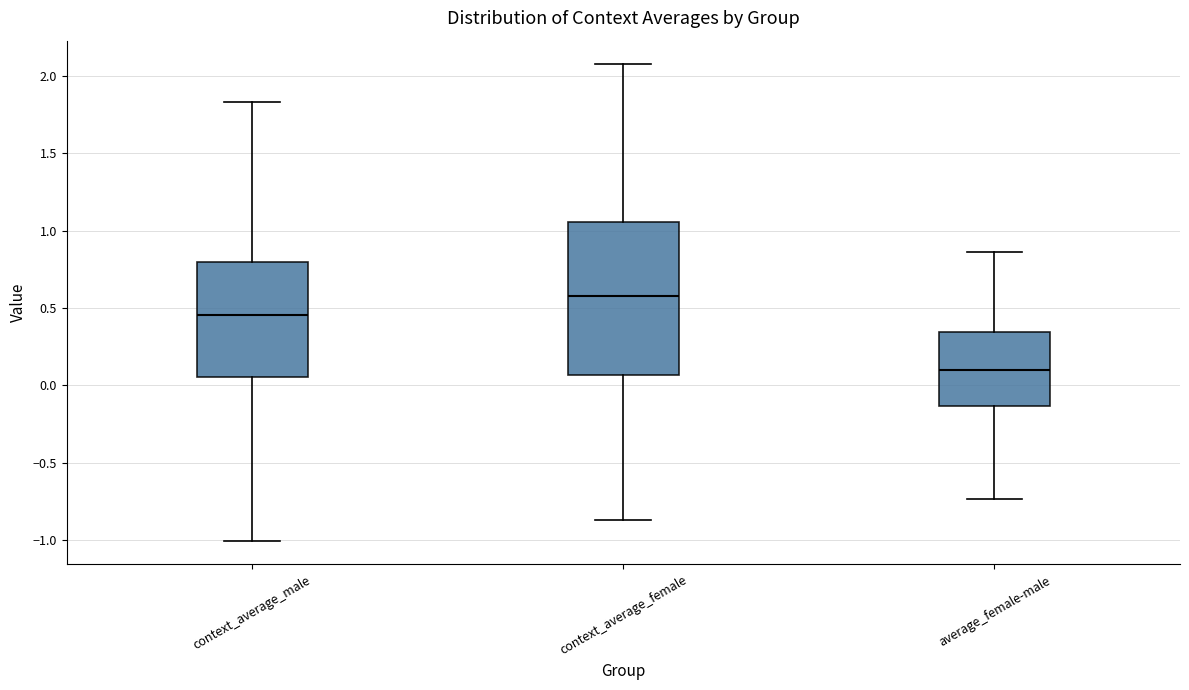

Comparing the boxes themselves (not the whiskers), which one is the tallest?

context_average_female